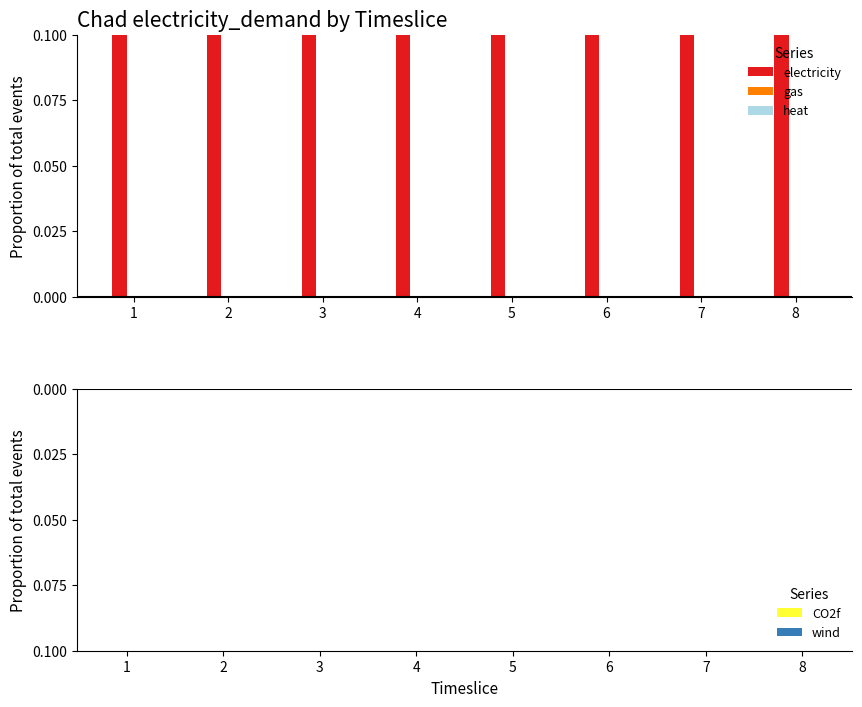

Rank the series by their maximum value, from highest to lowest.

electricity, gas, heat, CO2f, wind